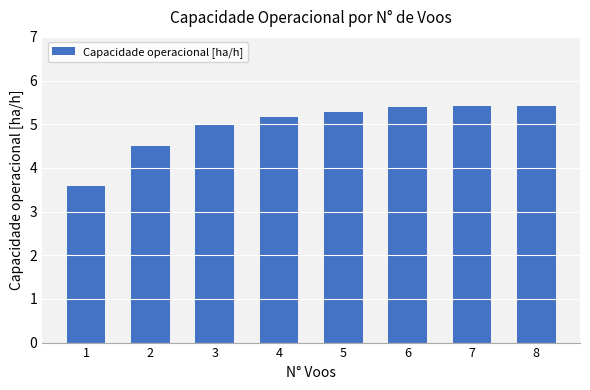

What is the difference between the maximum and minimum values?

1.8